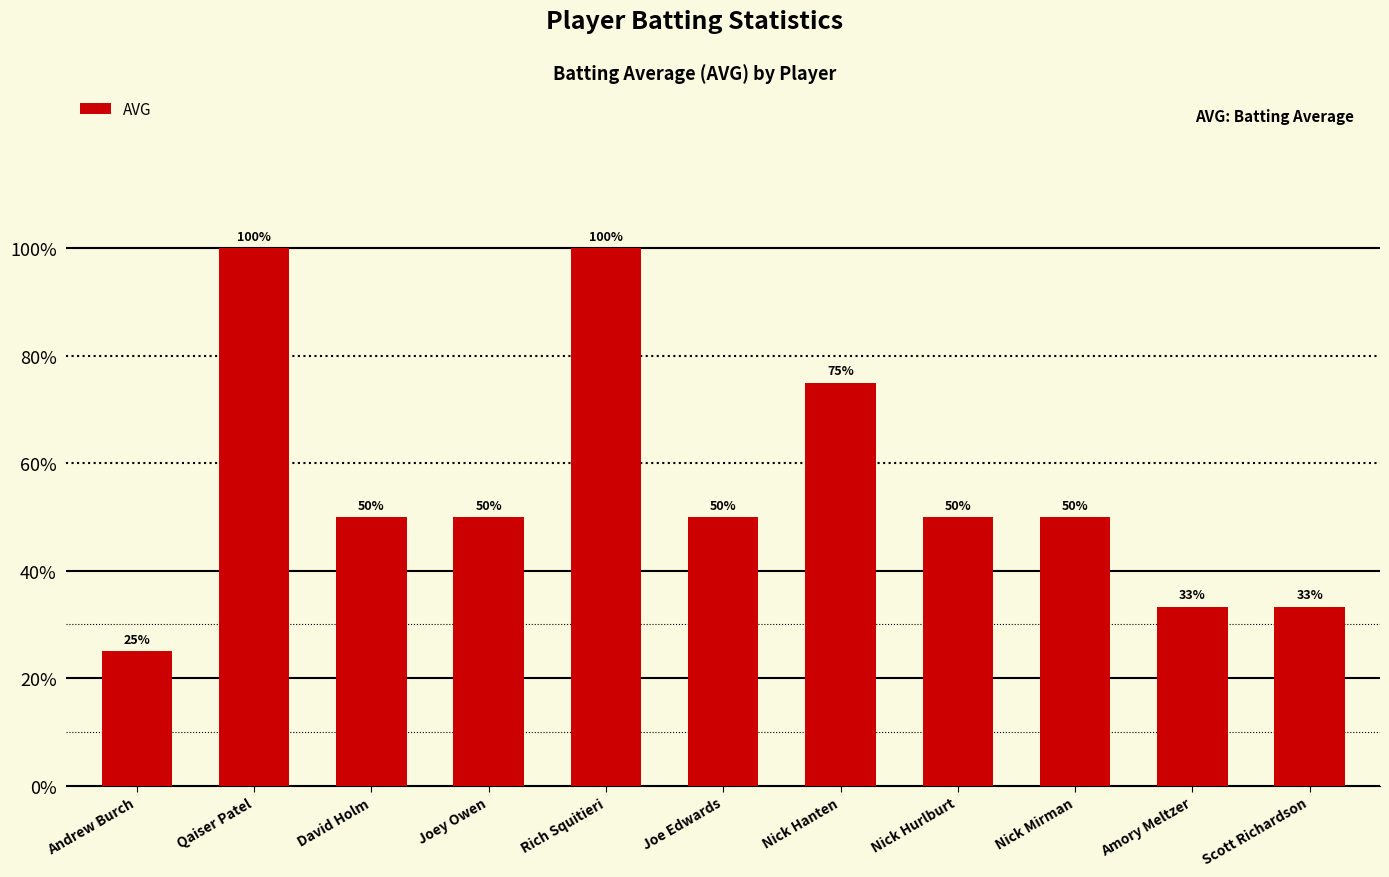

Count the values in the range 0 to 1.

11